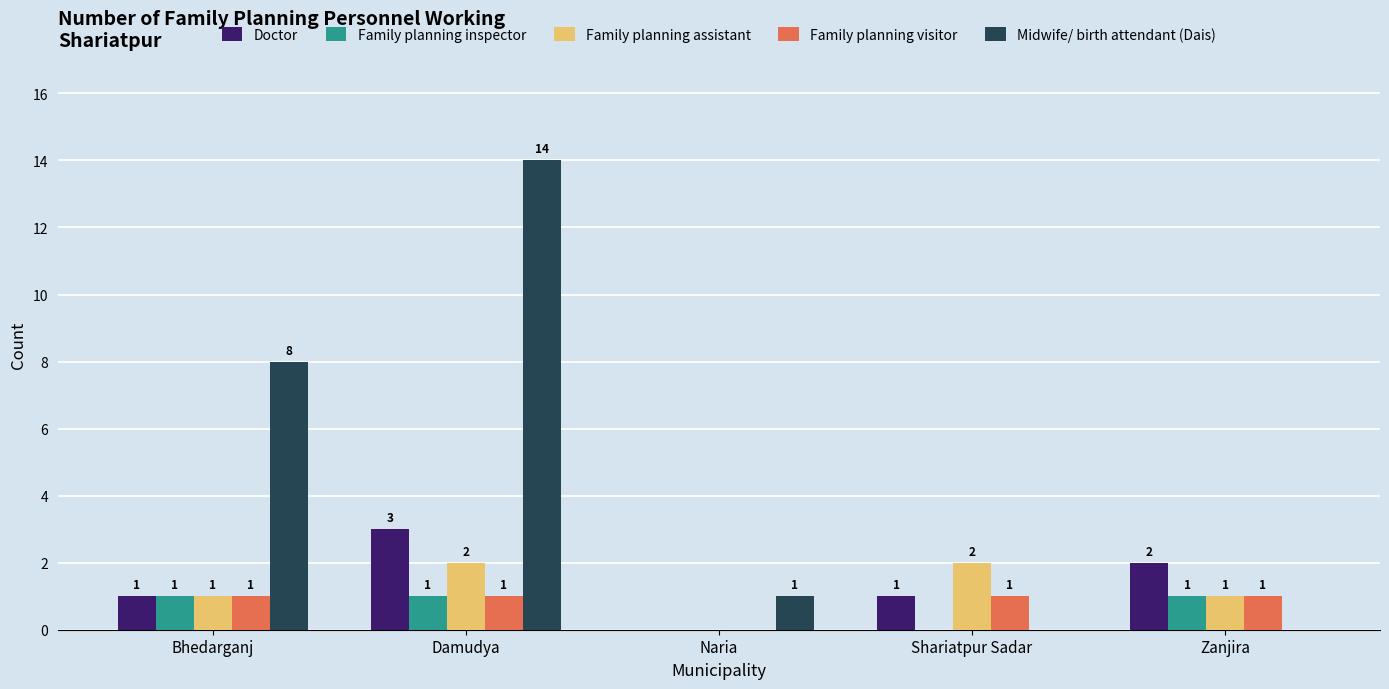

What are all the series names shown in the legend?

Doctor, Family planning inspector, Family planning assistant, Family planning visitor, Midwife/ birth attendant (Dais)